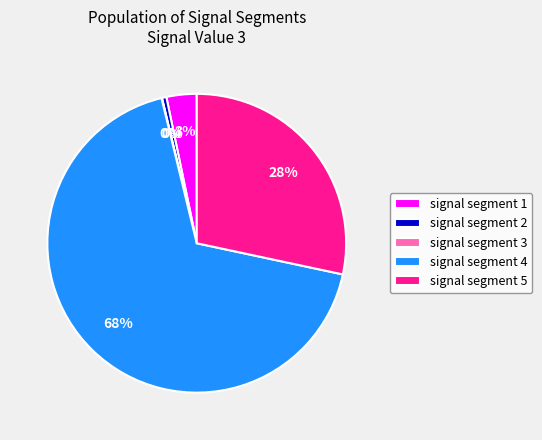

Which slice is the largest?

signal segment 4